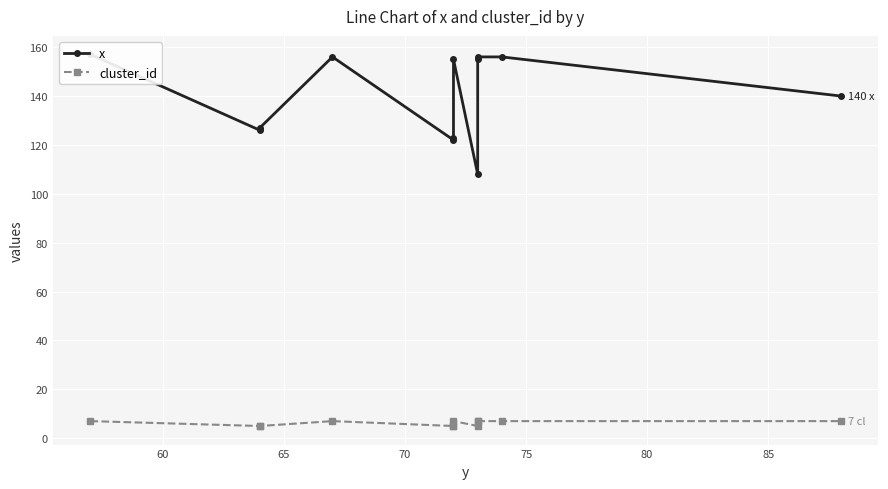

What is the value of the cluster_id point at the 8th from the left?

5